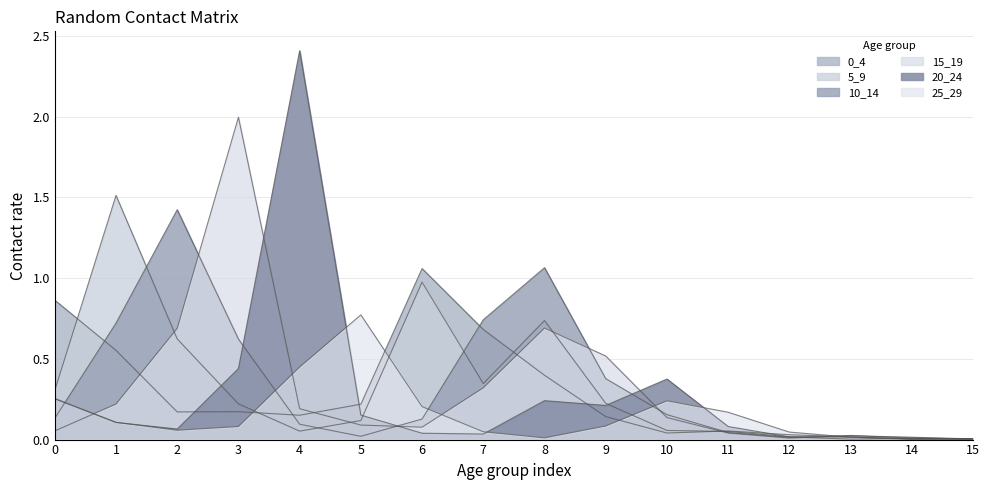

Which series ends up on top after the final intersection of 20_24 and 0_4?

0_4